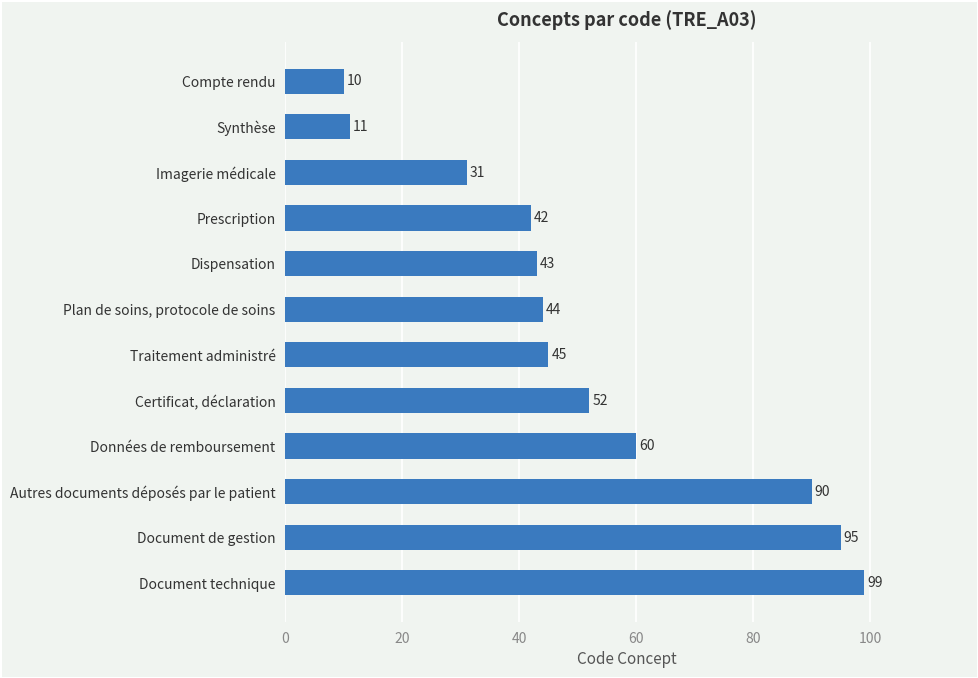

What is the average value?

52